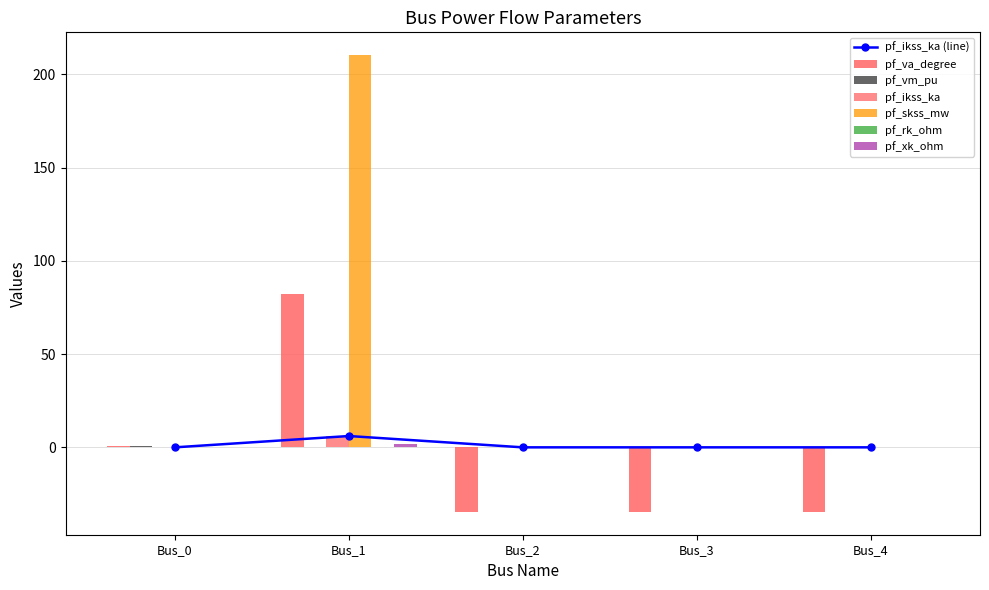

What is the minimum value shown in the chart?

-34.6